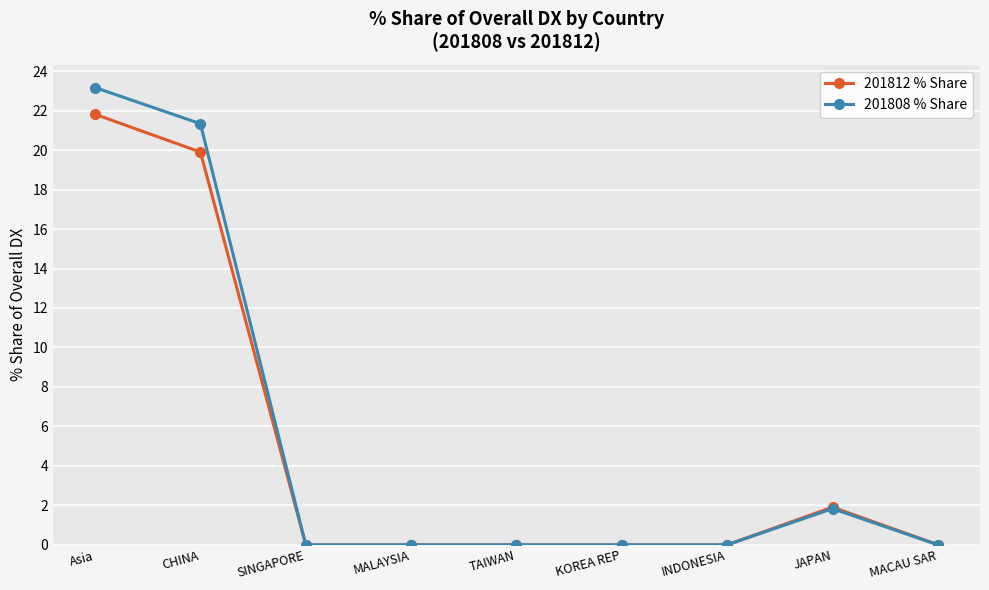

At which category is the sum across all series the highest?

Asia